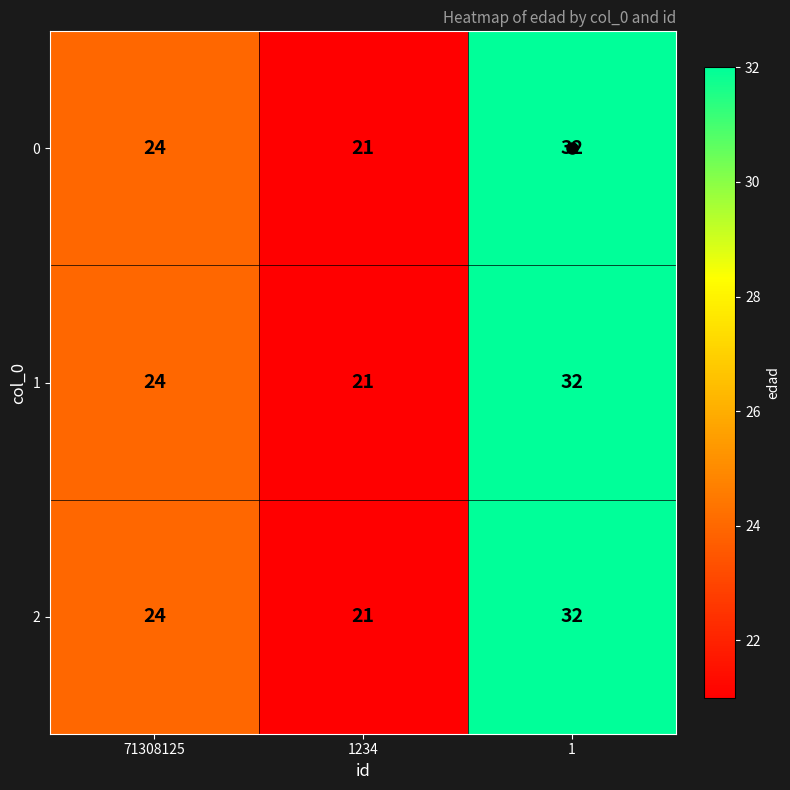

What is the sum of all 2 values?

77